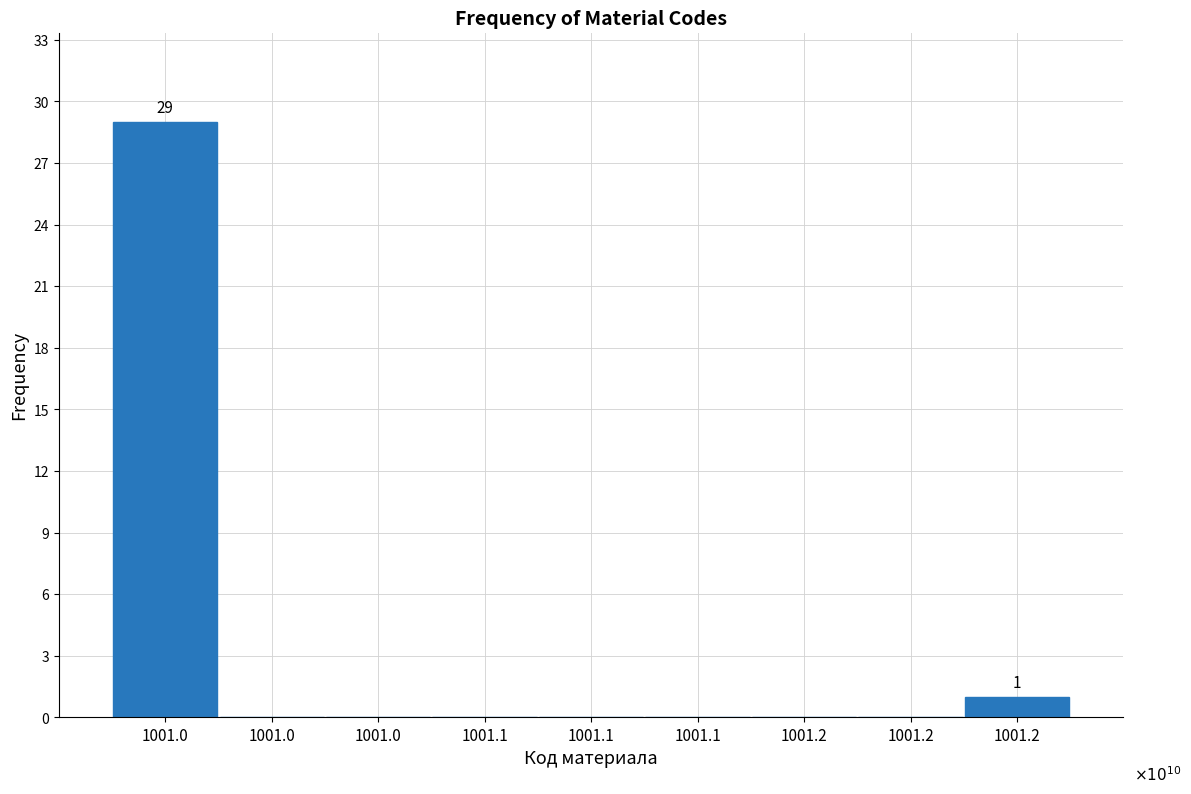

Count the number of categories in the chart.

9